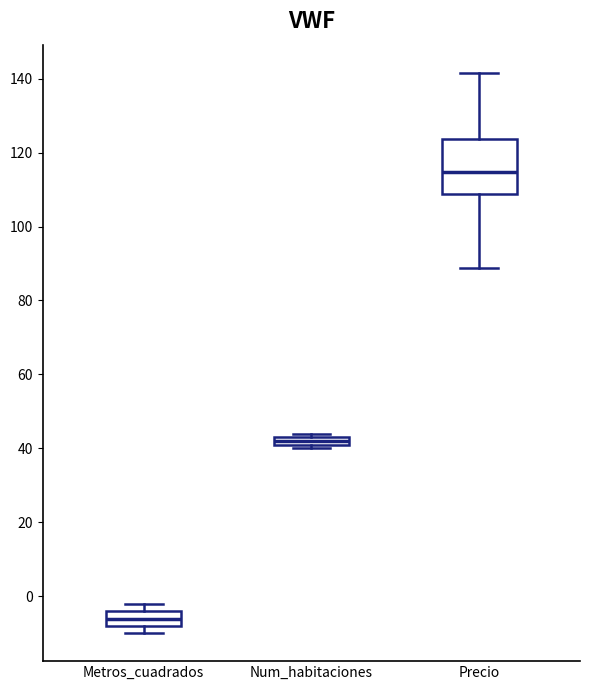

Where does the median line of the box for Metros_cuadrados sit on the y-axis? The values are not printed on the chart, so give them approximately, as read against the axis.

-6